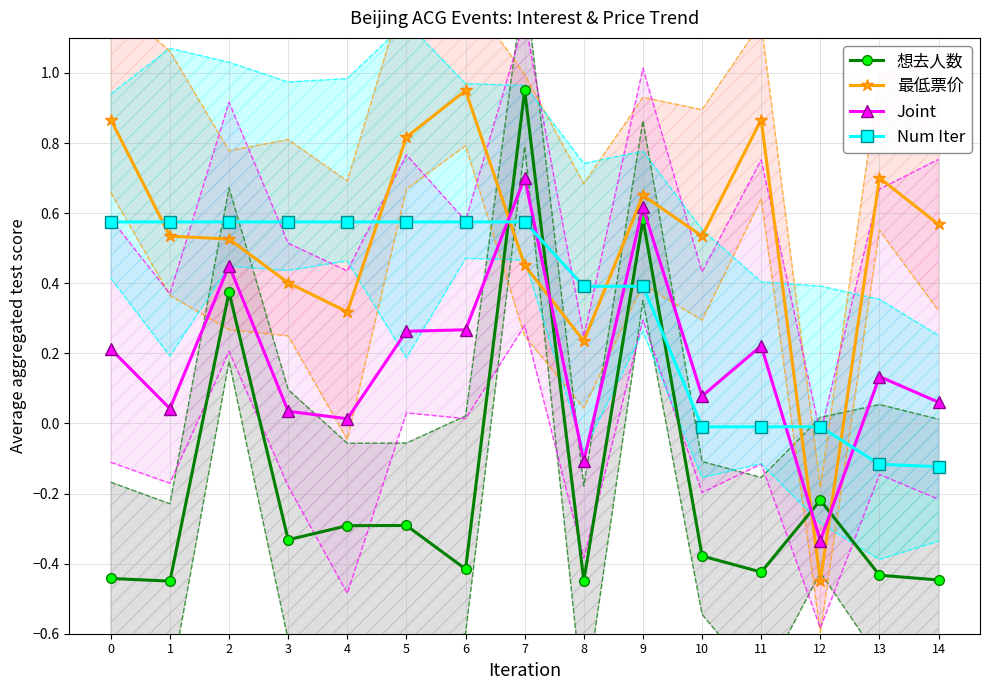

Rank the categories by 想去人数 value from lowest to highest.

1, 8, 14, 0, 13, 11, 6, 10, 3, 4, 5, 12, 2, 9, 7